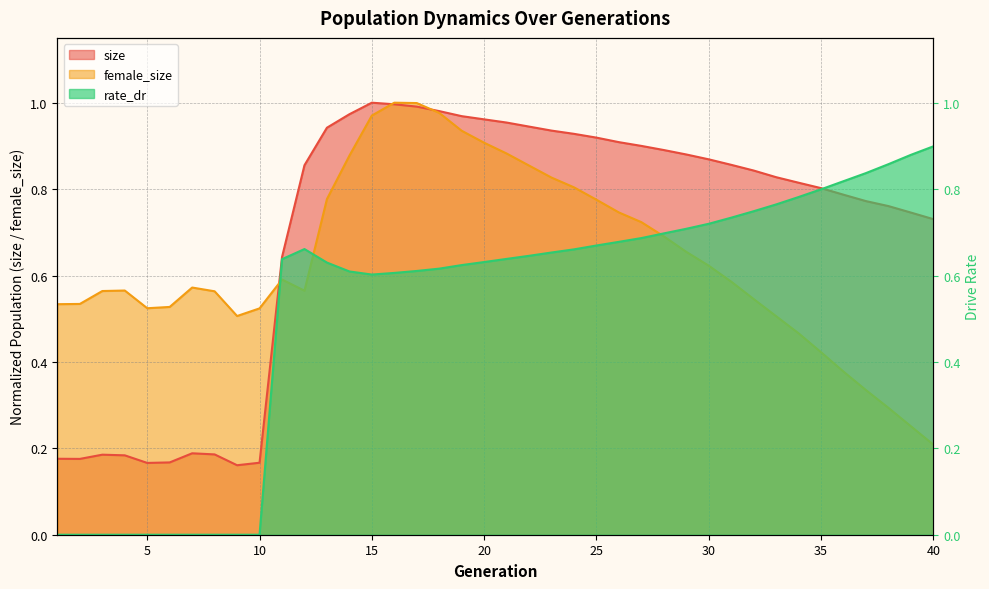

Reading left to right, transcribe all the data shown in this chart.

size: 1=0.2	2=0.2	3=0.2	4=0.2	5=0.2	6=0.2	7=0.2	8=0.2	9=0.2	10=0.2	11=0.6	12=0.9	13=0.9	14=1.0	15=1.0	16=1.0	17=1.0	18=1.0	19=1.0	20=1.0	21=1.0	22=0.9	23=0.9	24=0.9	25=0.9	26=0.9	27=0.9	28=0.9	29=0.9	30=0.9	31=0.9	32=0.8	33=0.8	34=0.8	35=0.8	36=0.8	37=0.8	38=0.8	39=0.7	40=0.7
female_size: 1=0.5	2=0.5	3=0.6	4=0.6	5=0.5	6=0.5	7=0.6	8=0.6	9=0.5	10=0.5	11=0.6	12=0.6	13=0.8	14=0.9	15=1.0	16=1.0	17=1.0	18=1.0	19=0.9	20=0.9	21=0.9	22=0.9	23=0.8	24=0.8	25=0.8	26=0.7	27=0.7	28=0.7	29=0.7	30=0.6	31=0.6	32=0.5	33=0.5	34=0.5	35=0.4	36=0.4	37=0.3	38=0.3	39=0.3	40=0.2
rate_dr: 1=0.0	2=0.0	3=0.0	4=0.0	5=0.0	6=0.0	7=0.0	8=0.0	9=0.0	10=0.0	11=0.6	12=0.7	13=0.6	14=0.6	15=0.6	16=0.6	17=0.6	18=0.6	19=0.6	20=0.6	21=0.6	22=0.6	23=0.7	24=0.7	25=0.7	26=0.7	27=0.7	28=0.7	29=0.7	30=0.7	31=0.7	32=0.7	33=0.8	34=0.8	35=0.8	36=0.8	37=0.8	38=0.9	39=0.9	40=0.9